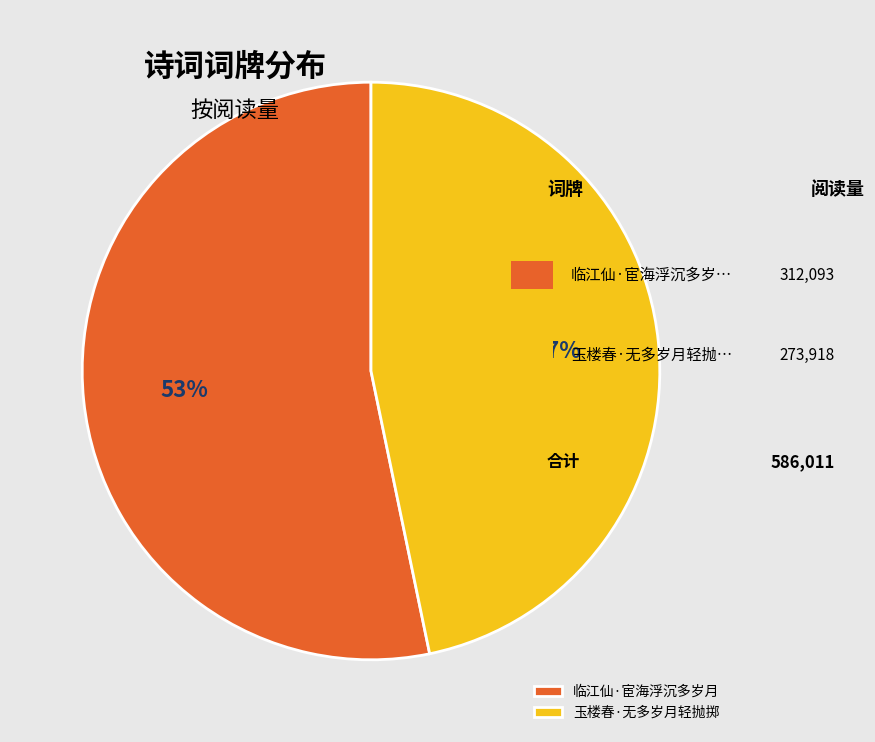

Which has a higher value, 临江仙·宦海浮沉多岁月 or 玉楼春·无多岁月轻抛掷?

临江仙·宦海浮沉多岁月